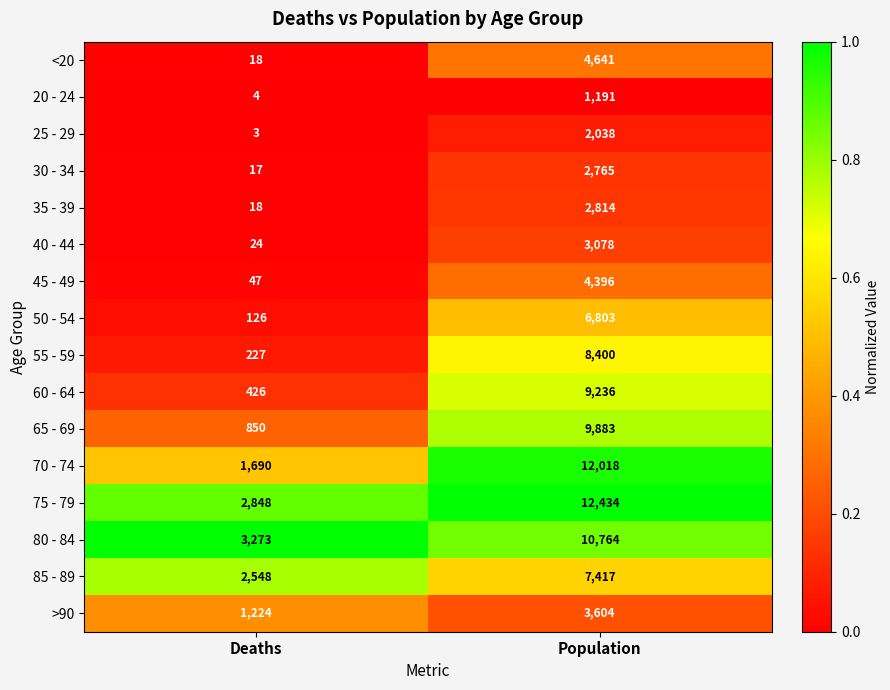

The <20 series shows 7663 at Population. True or false?

False